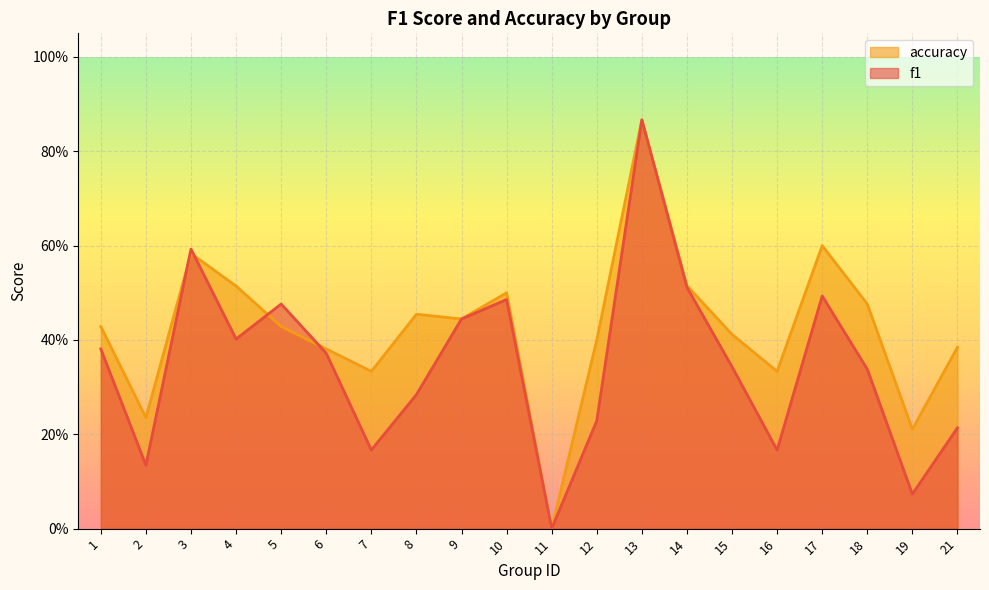

How many interior local valleys does the accuracy series have?

6